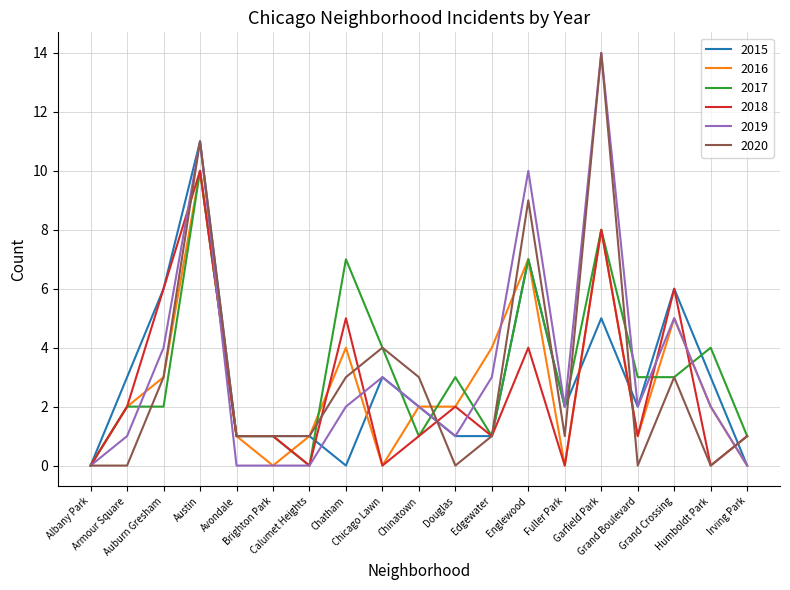

True or false: 2016 and 2019 cross at least once.

True